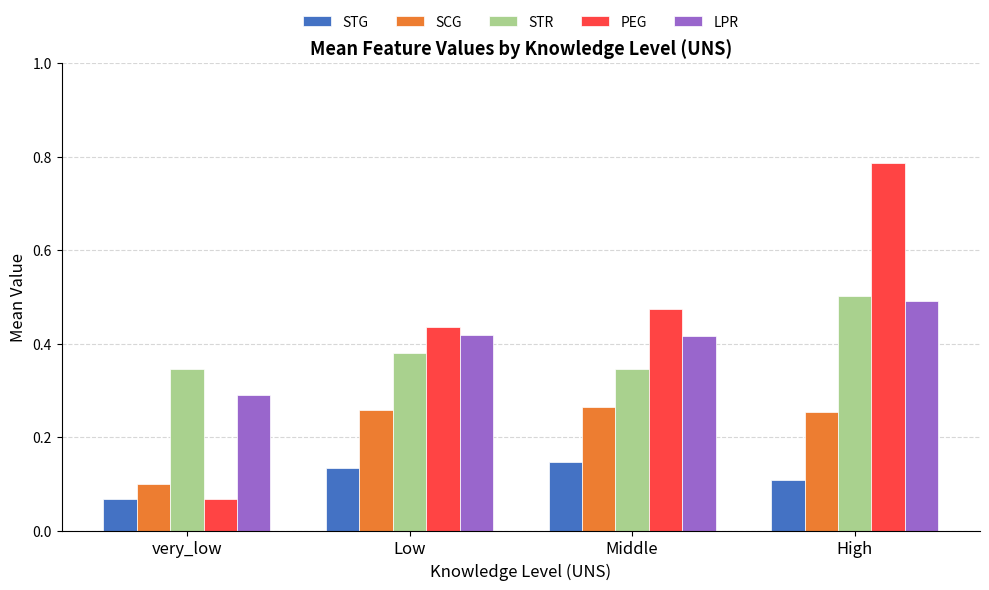

Count the STR values in the range 0 to 1.

4